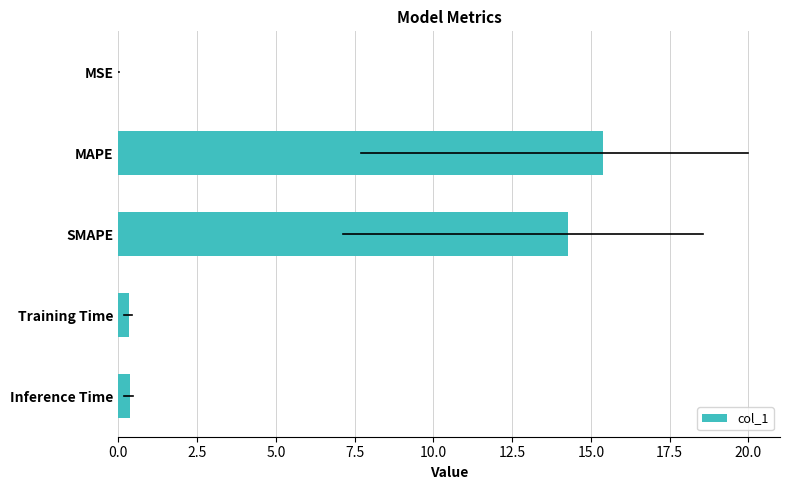

Is it true that the value at MAPE is 15.4?

True